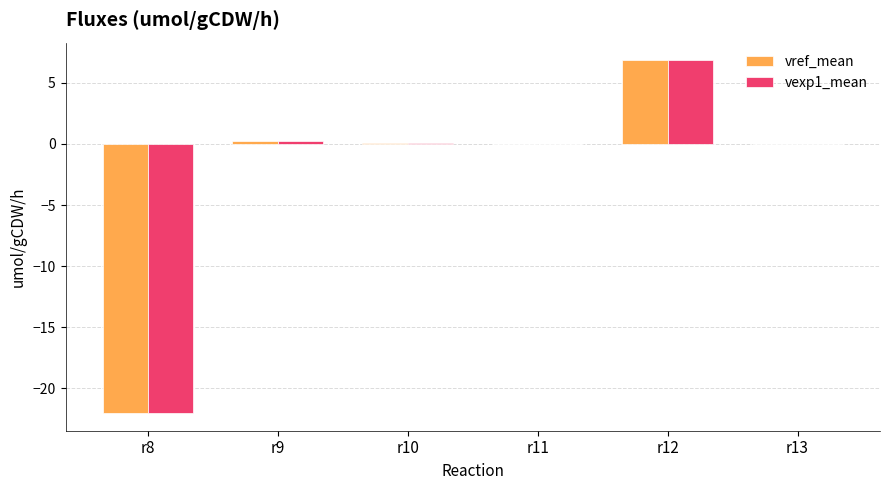

What is the highest value of the vref_mean series?

6.8